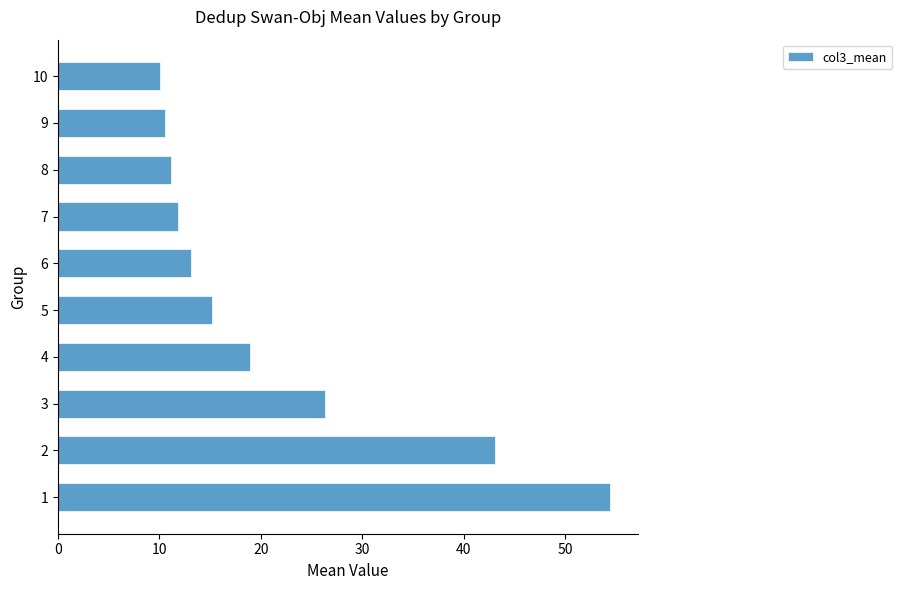

List the labels in order of value, largest first.

1, 2, 3, 4, 5, 6, 7, 8, 9, 10